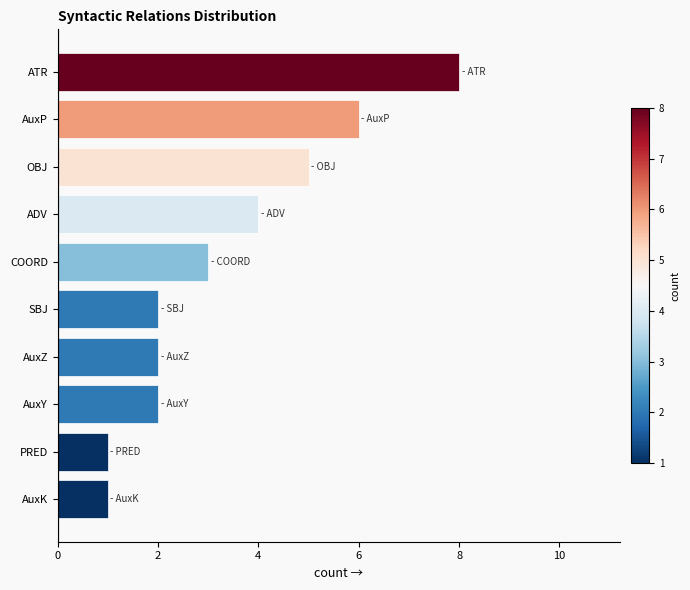

Reading top to bottom, what are all the values shown in this chart?

8	6	5	4	3	2	2	2	1	1